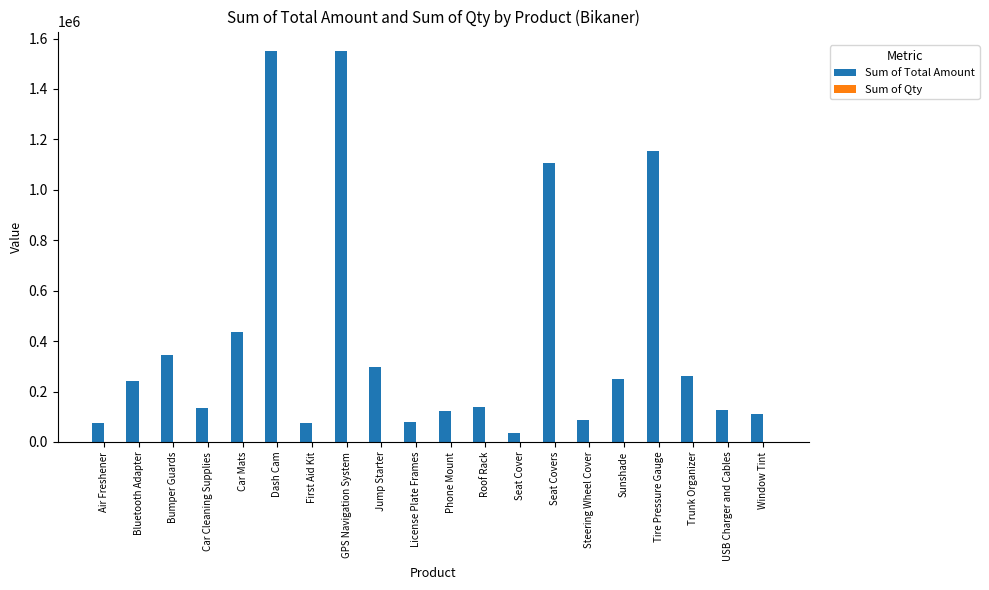

At which label is Sum of Total Amount closest to 792633?

Seat Covers